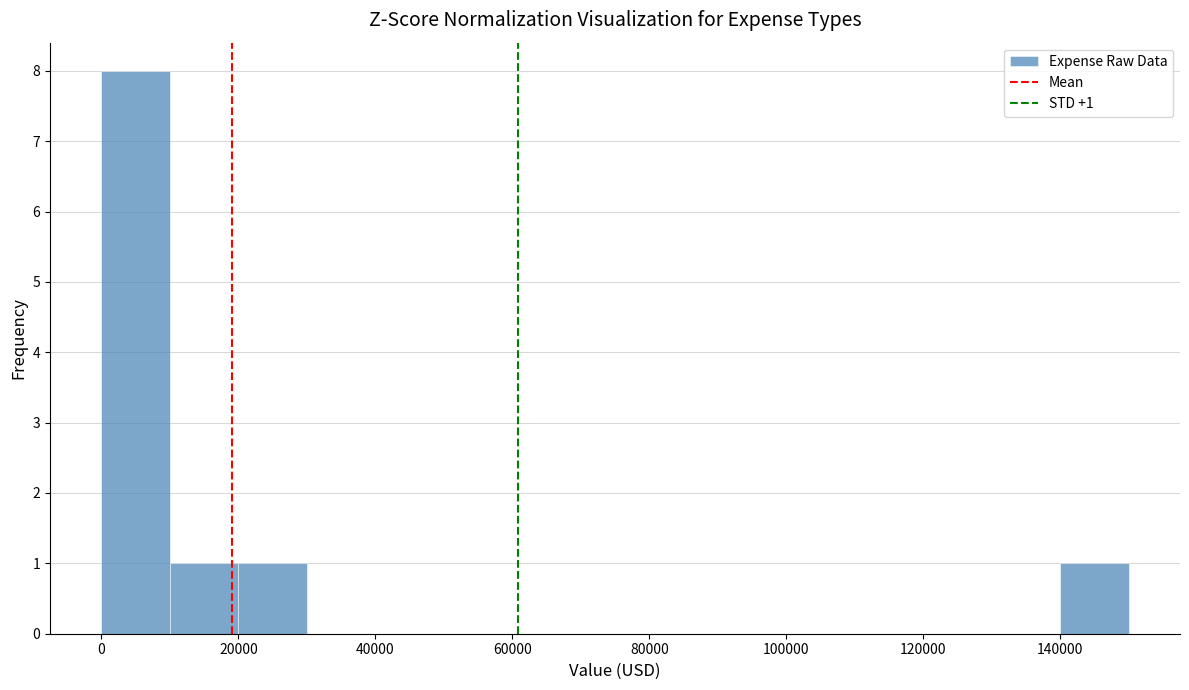

Over which range of the x-axis is the bar tallest?

0 to 10000